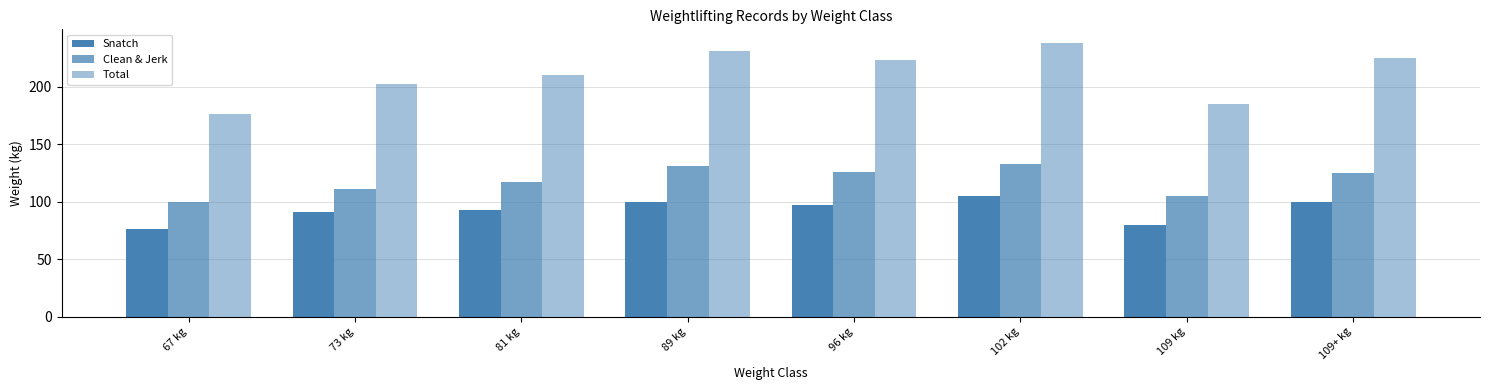

How many values in the Snatch series are below 97?

4